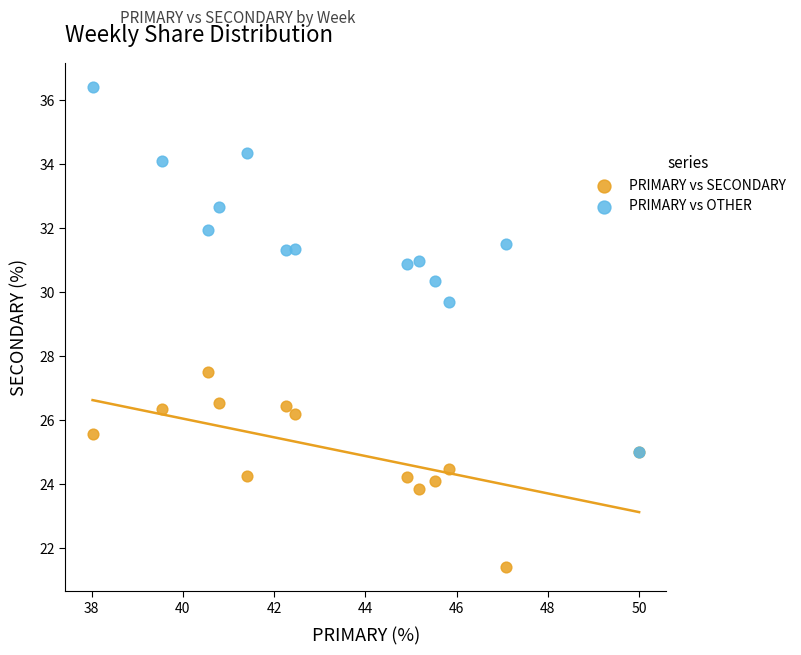

Which series reaches the maximum Y coordinate?

PRIMARY vs OTHER